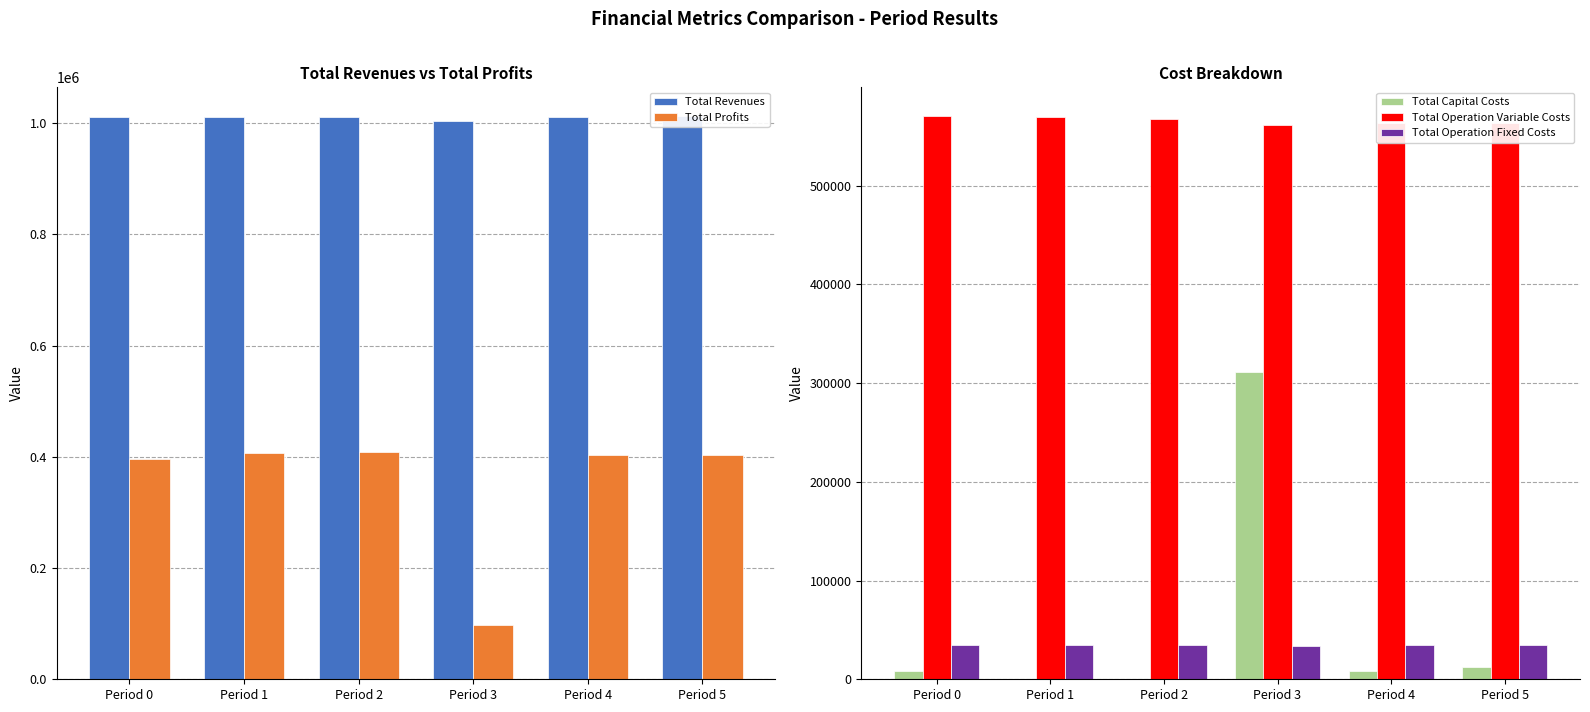

What is the greatest value displayed?

1013548.7